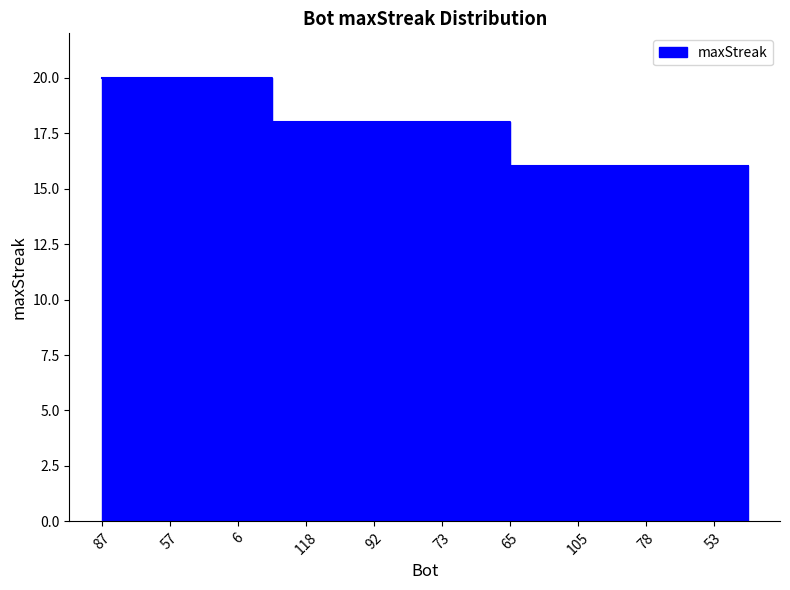

Where is the data nearest to the value 18?

118